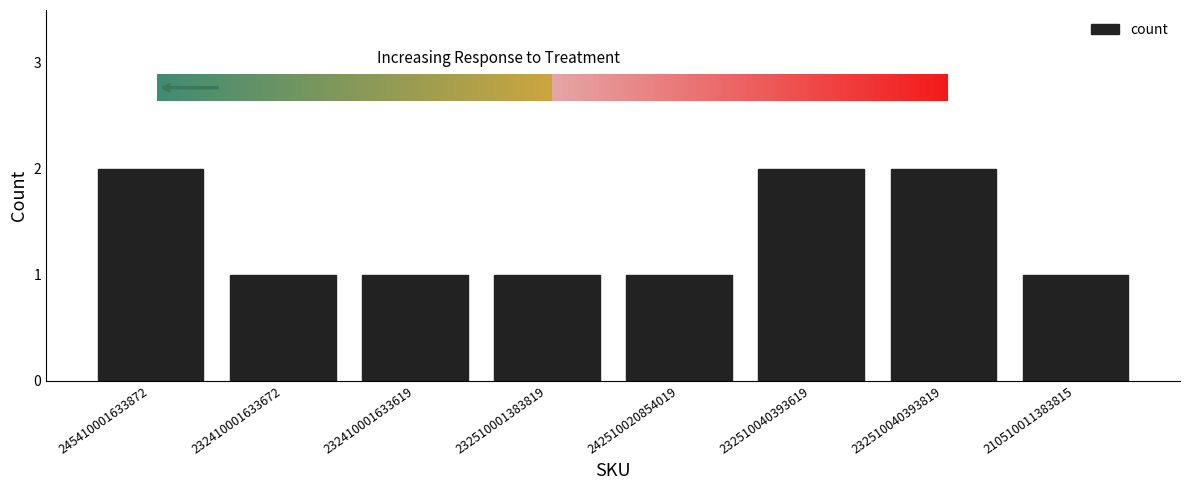

True or false: the data shows 2 at 245410001633872.

True